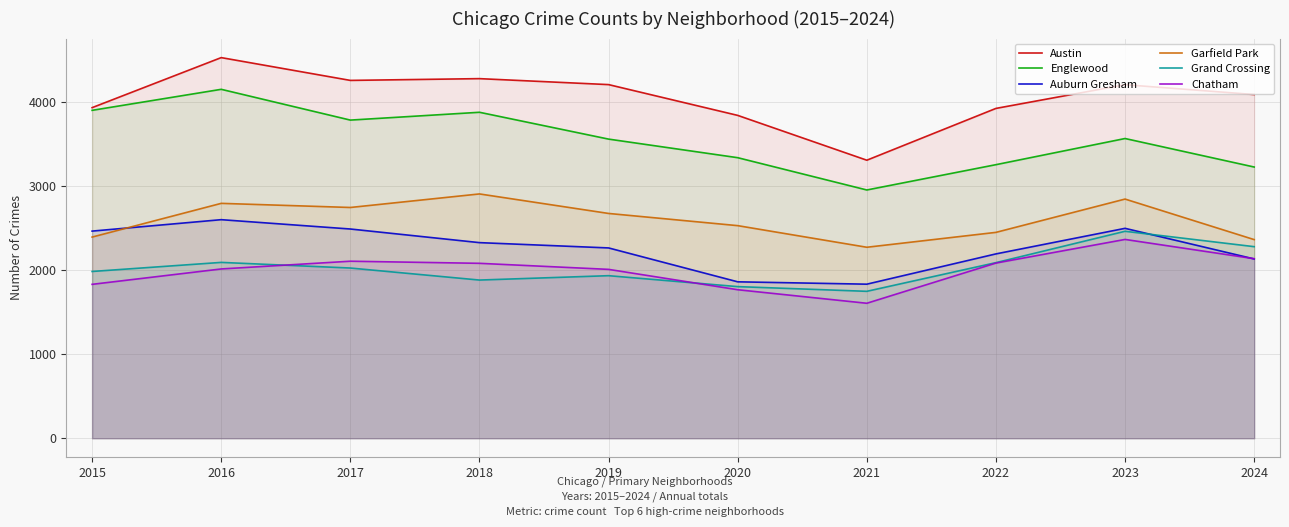

What is the maximum value shown in the chart?

4526